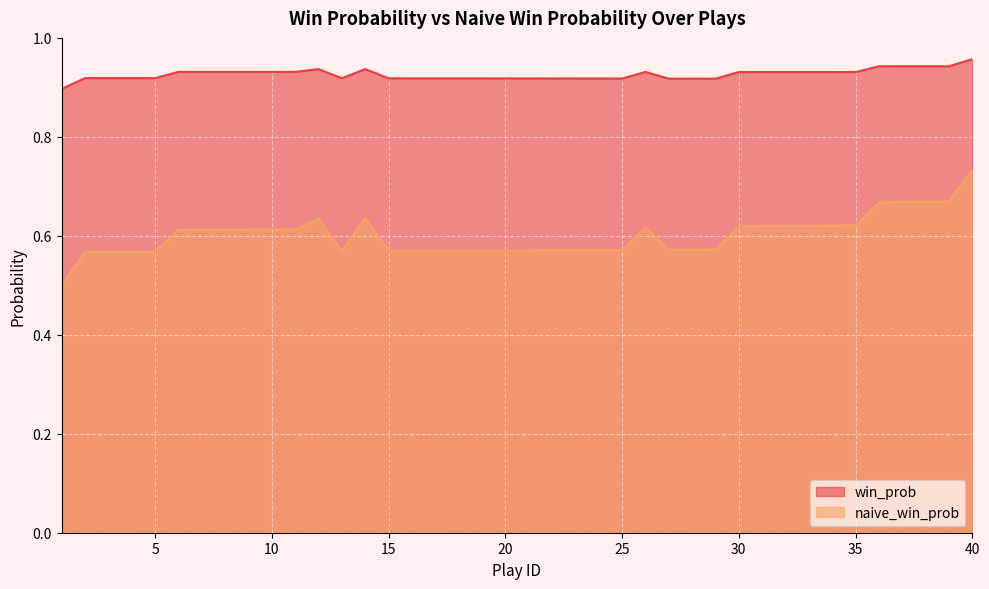

Between 19 and 24, which series saw the biggest shift?

naive_win_prob